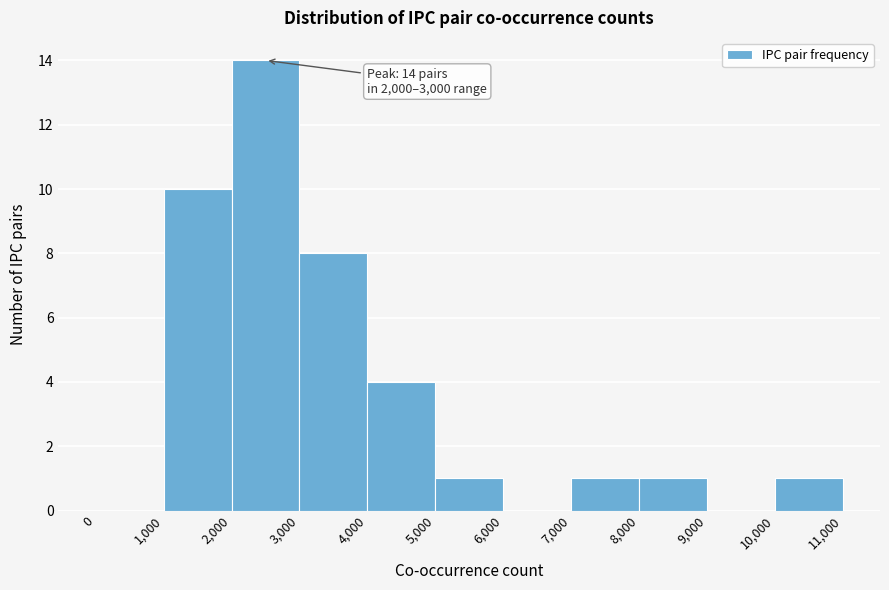

Which range on the x-axis has the tallest bar?

2,000 to 3,000